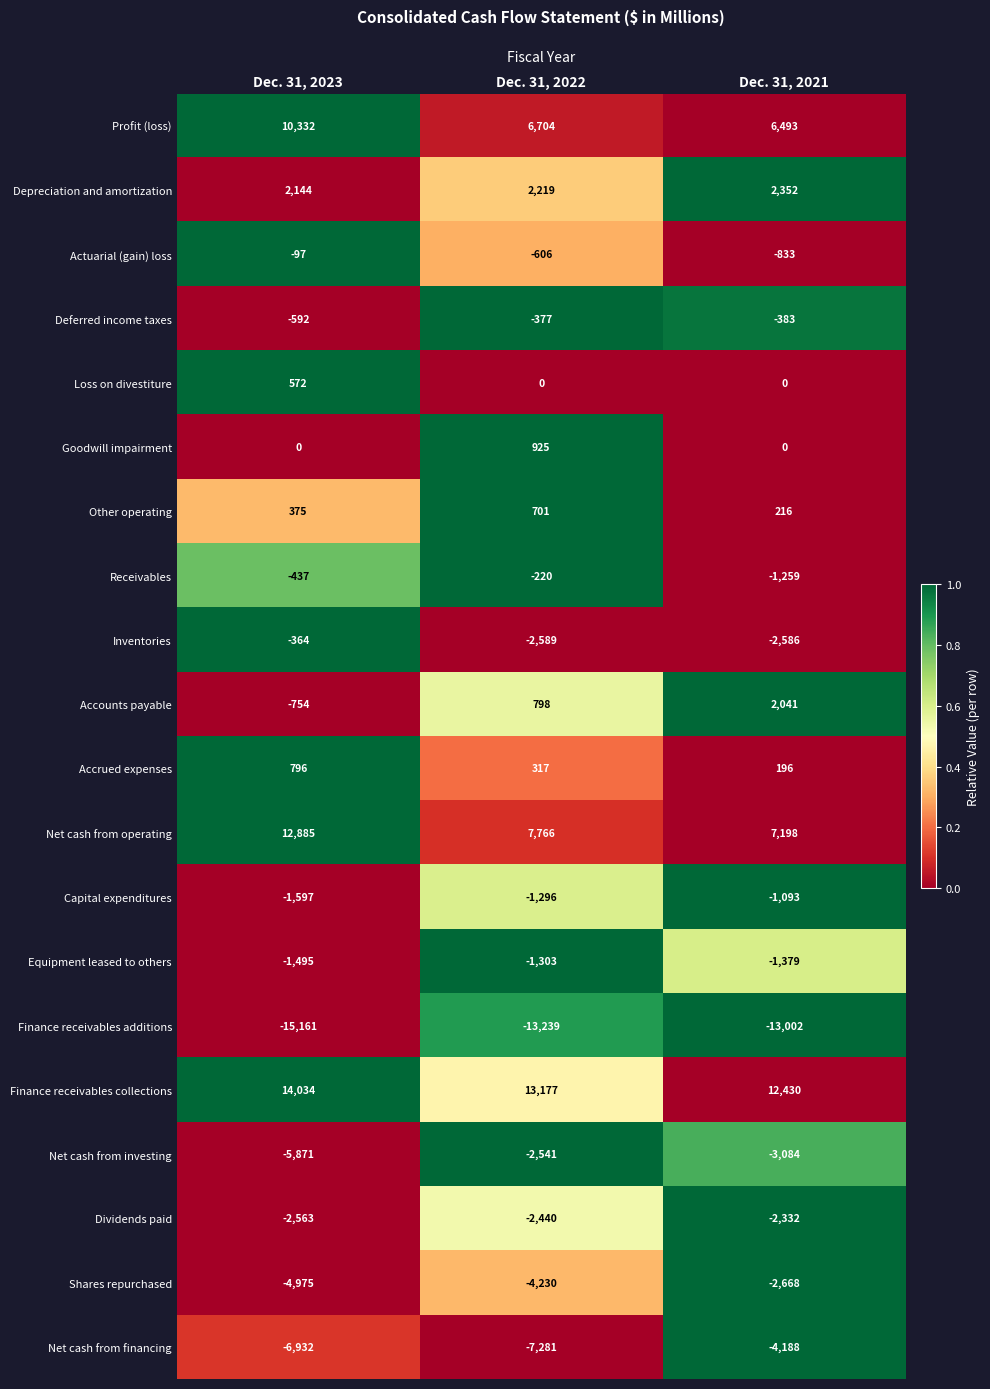

How many data points does each series have?

3